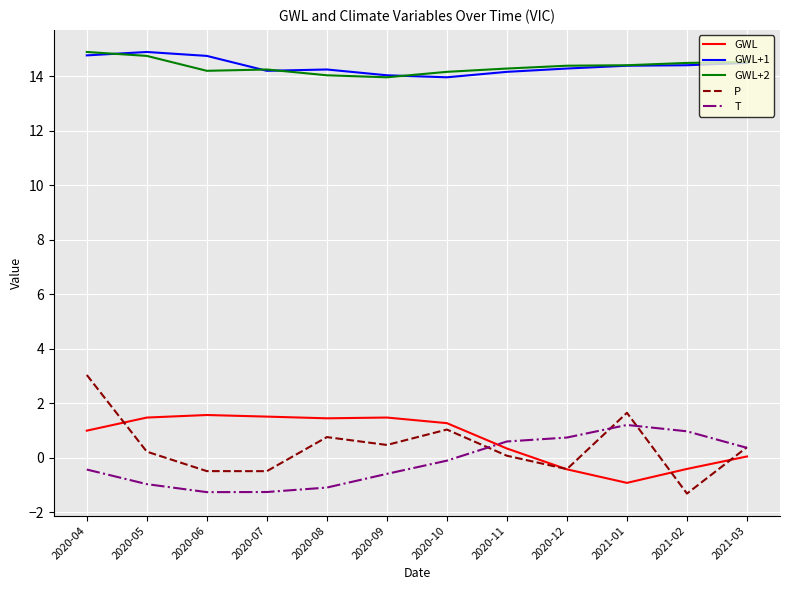

True or false: P and GWL+1 intersect in this chart.

False